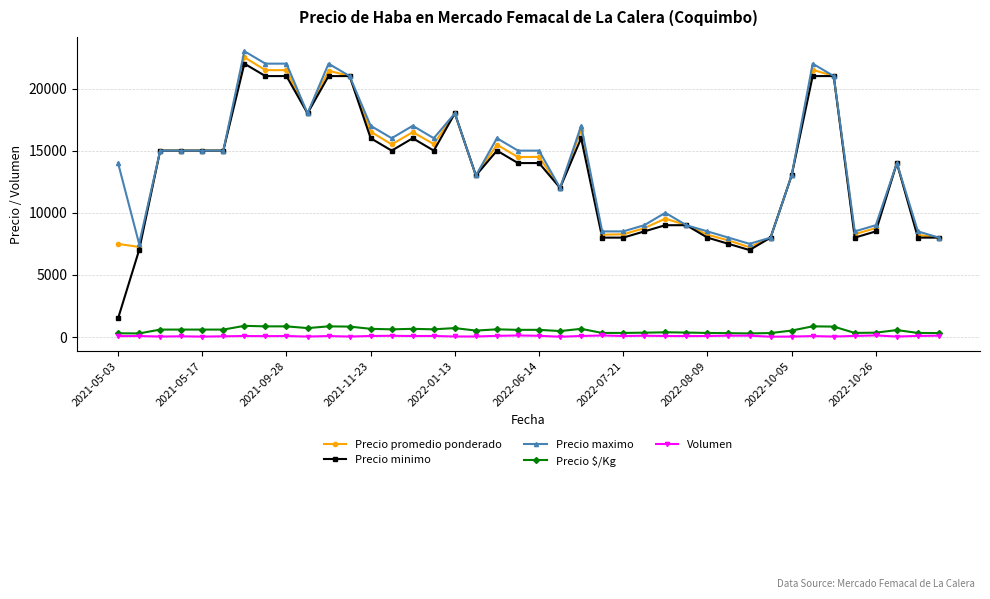

True or false: Precio $/Kg has more than 0 points higher than both neighbors.

True